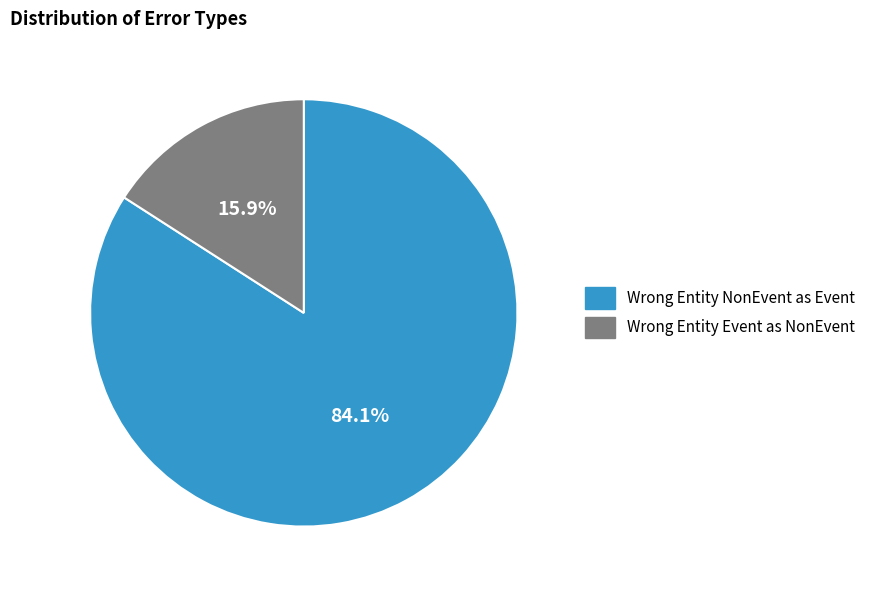

Is there a majority slice in this chart?

Yes